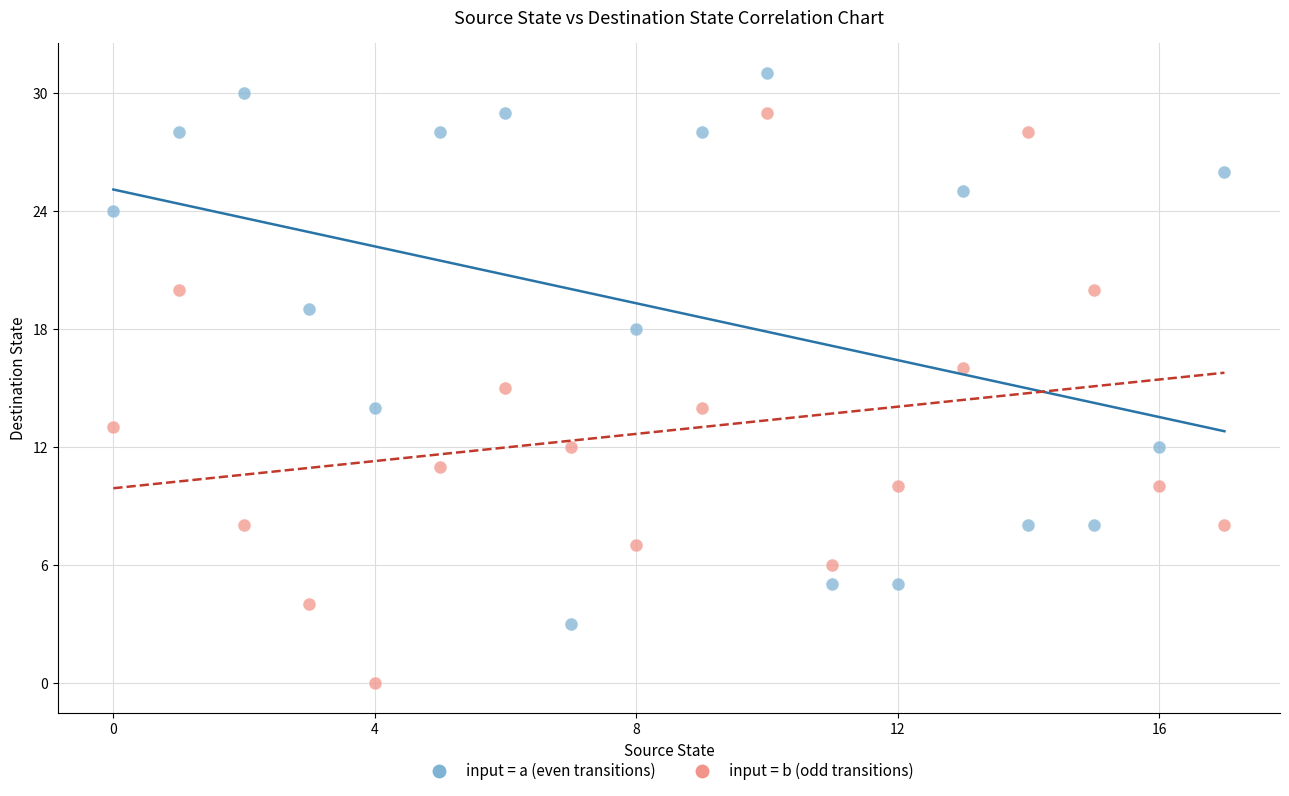

Across all data points, what is the range of Y values (max minus min)?

31